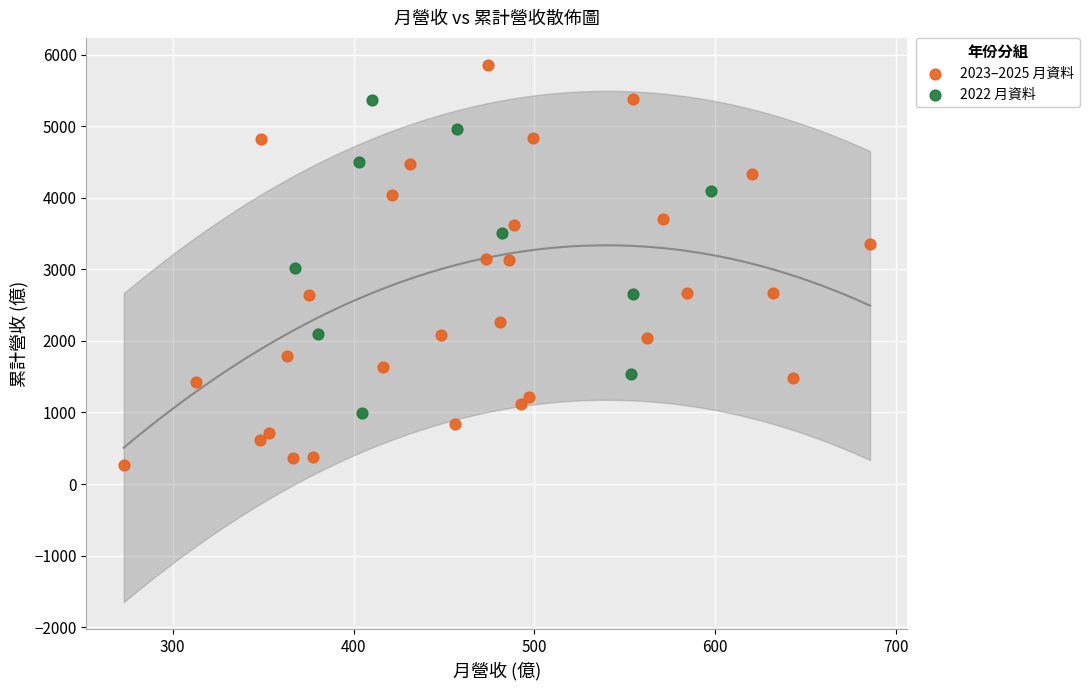

Which series has the largest Y range (max minus min)?

2023–2025 月資料